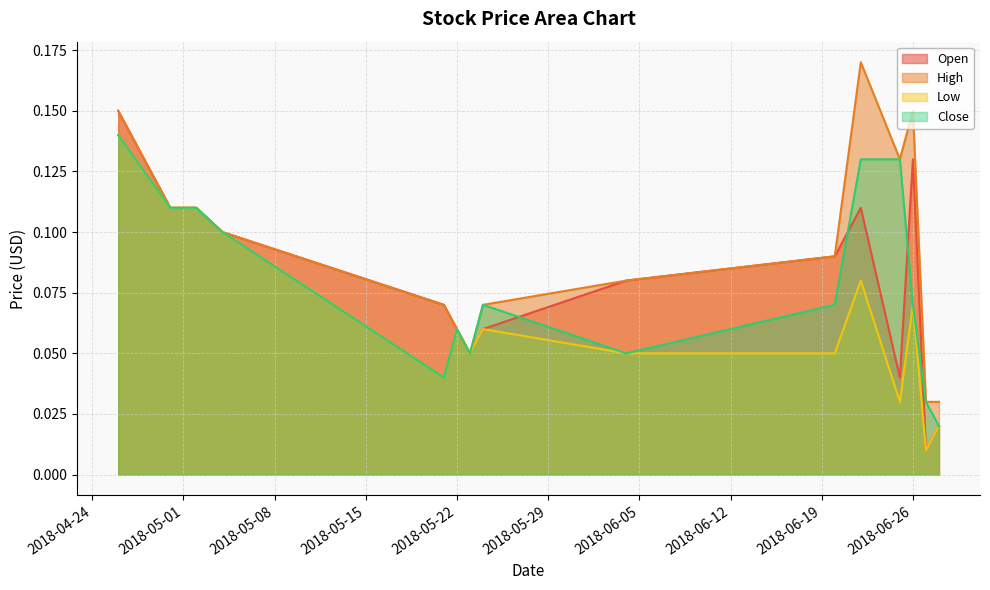

Between 2018-05-04 and 2018-06-25, which is larger?

2018-05-04